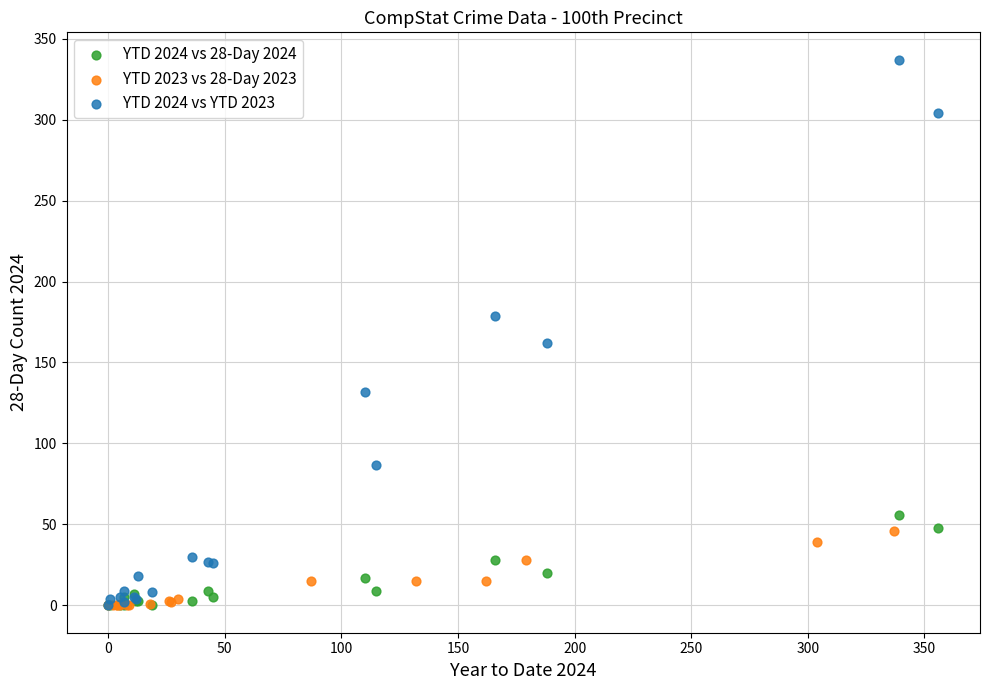

Which series reaches the maximum Y coordinate?

YTD 2024 vs YTD 2023